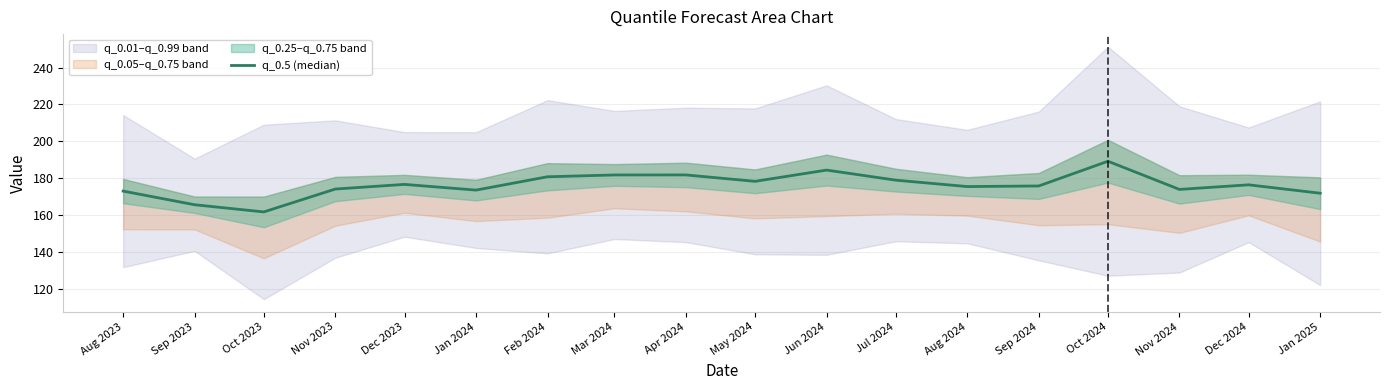

Where does the data first go above 176?

Dec 2023